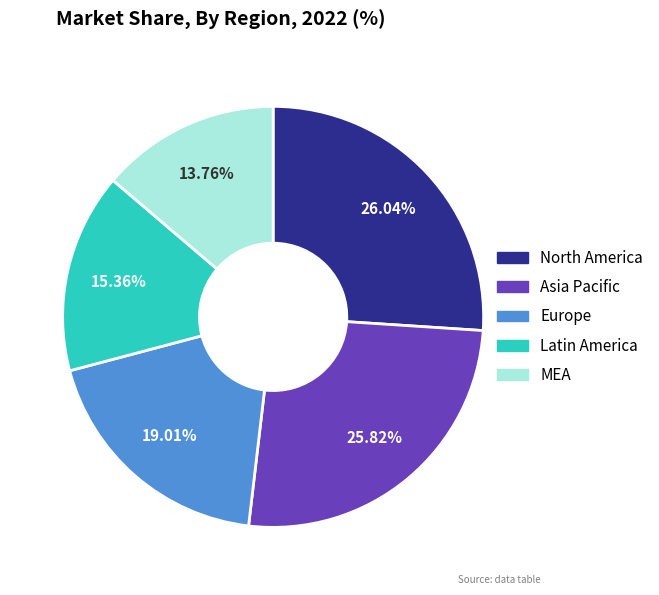

Does any single category account for the majority?

No